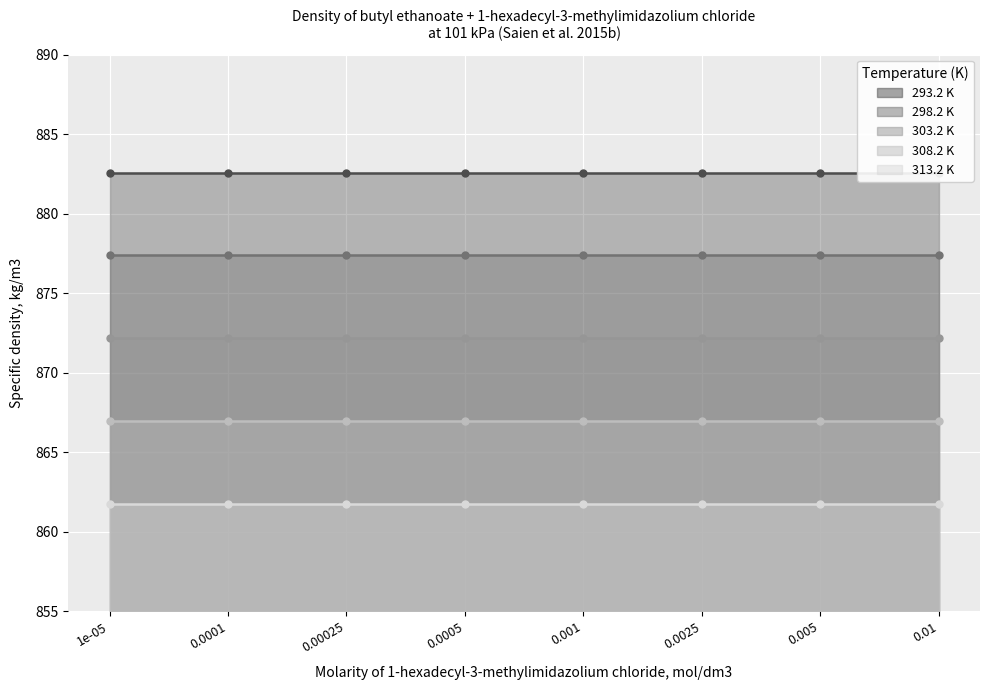

What is the sum of all 308.2 K values?

6935.9